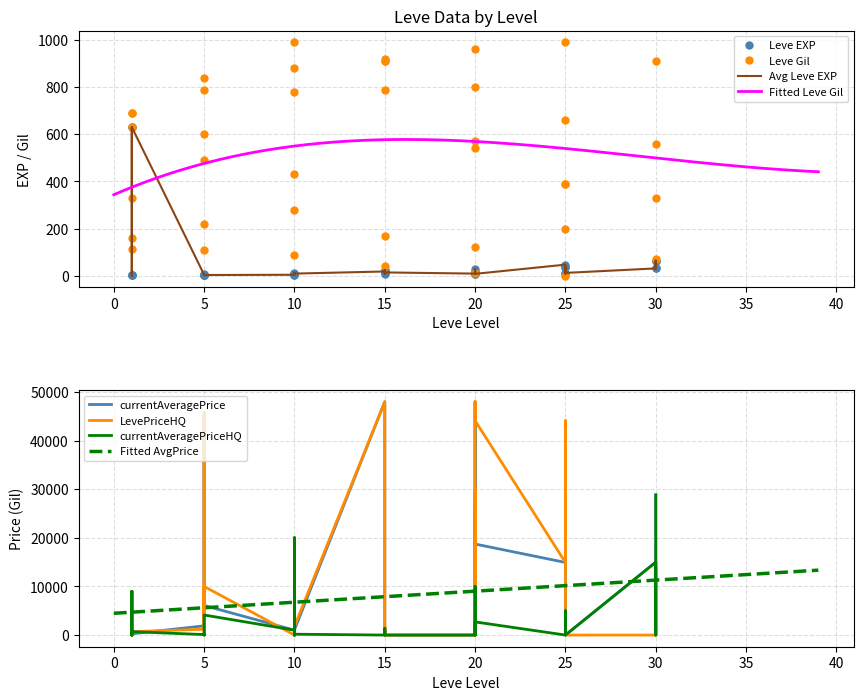

Rank the categories by LevePriceHQ value from lowest to highest.

1, 1, 10, 10, 10, 15, 15, 15, 20, 20, 20, 25, 25, 30, 30, 30, 5, 1, 15, 1, 1, 5, 10, 15, 10, 5, 1, 5, 5, 30, 25, 25, 10, 25, 20, 20, 25, 5, 15, 20